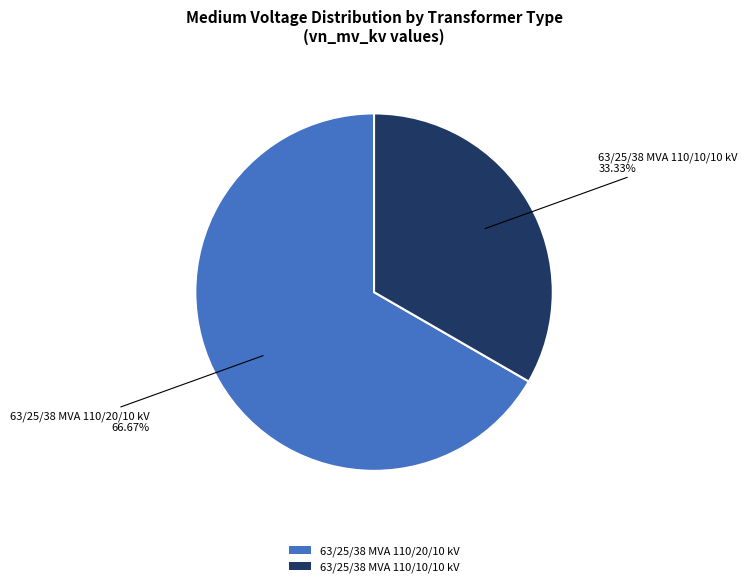

The 63/25/38 MVA 110/20/10 kV slice represents 67% of the pie. True or false?

True